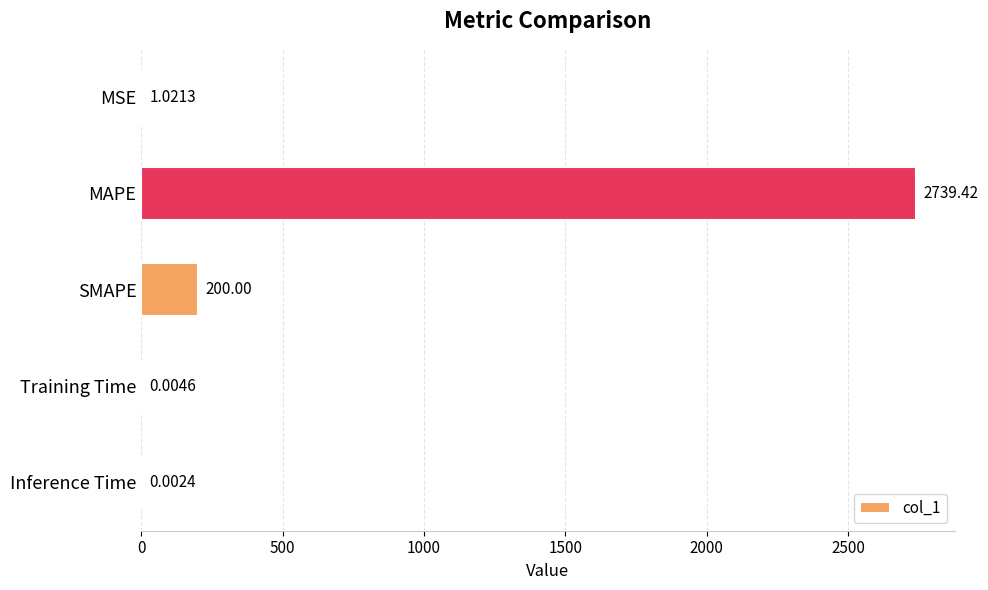

What is the ratio of the value at MAPE to the value at MSE?

2682.3